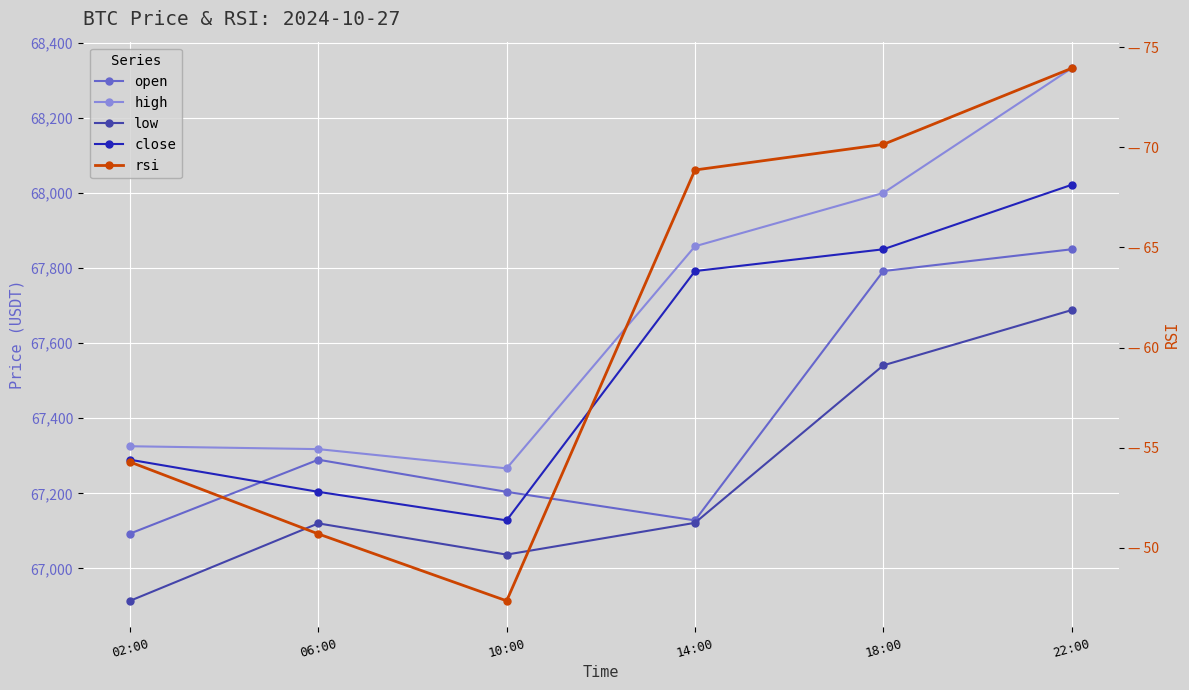

Reading left to right, list all the values displayed in this chart.

open: 02:00=67092.8	06:00=67289.6	10:00=67204.0	14:00=67128.0	18:00=67792.0	22:00=67850.0
high: 02:00=67325.5	06:00=67317.8	10:00=67266.5	14:00=67858.0	18:00=68000.0	22:00=68332.1
low: 02:00=66913.7	06:00=67120.0	10:00=67036.9	14:00=67121.4	18:00=67540.9	22:00=67688.1
close: 02:00=67289.6	06:00=67204.0	10:00=67128.0	14:00=67792.0	18:00=67850.0	22:00=68021.7
rsi: 02:00=54.3	06:00=50.7	10:00=47.3	14:00=68.9	18:00=70.2	22:00=74.0